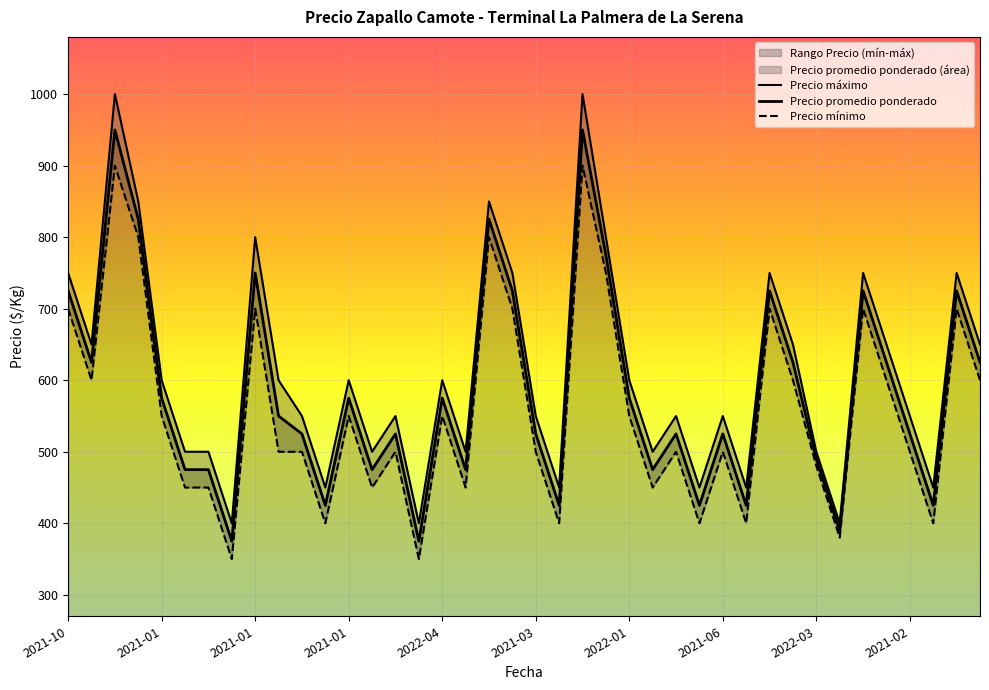

At which category does Precio máximo reach its first local peak?

2021-12